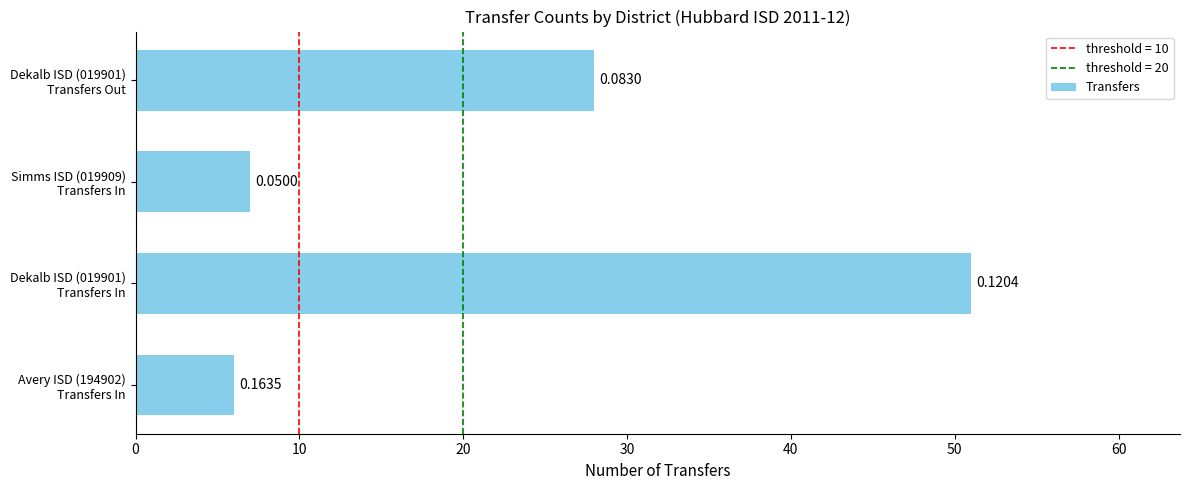

Are the bars horizontal?

Yes